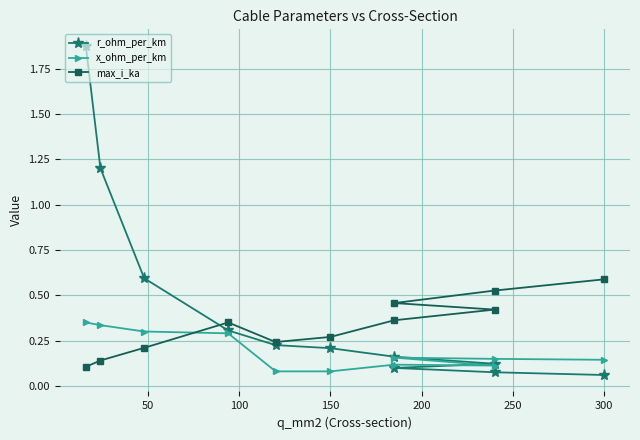

What is the spread (max minus min) of values at 150?

0.2